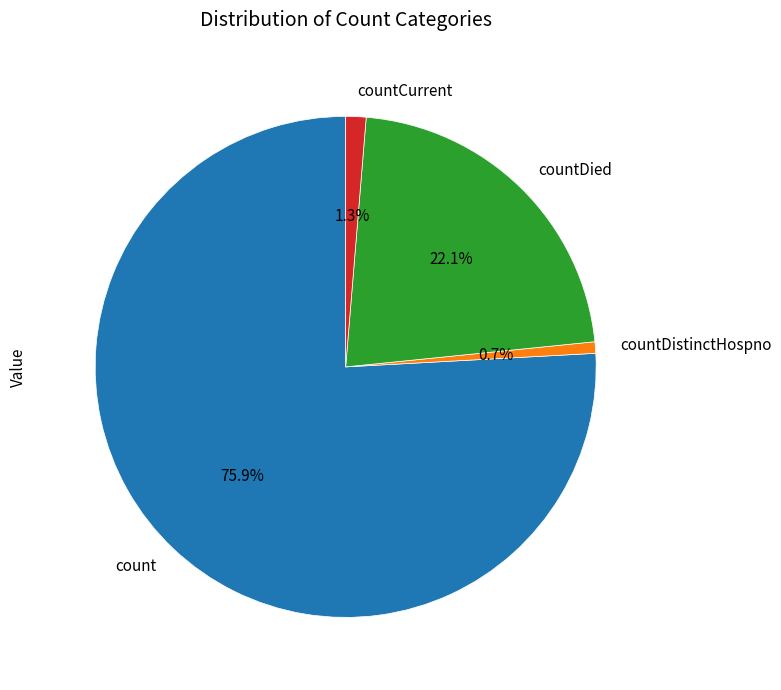

What is the smallest slice in the pie chart?

countDistinctHospno